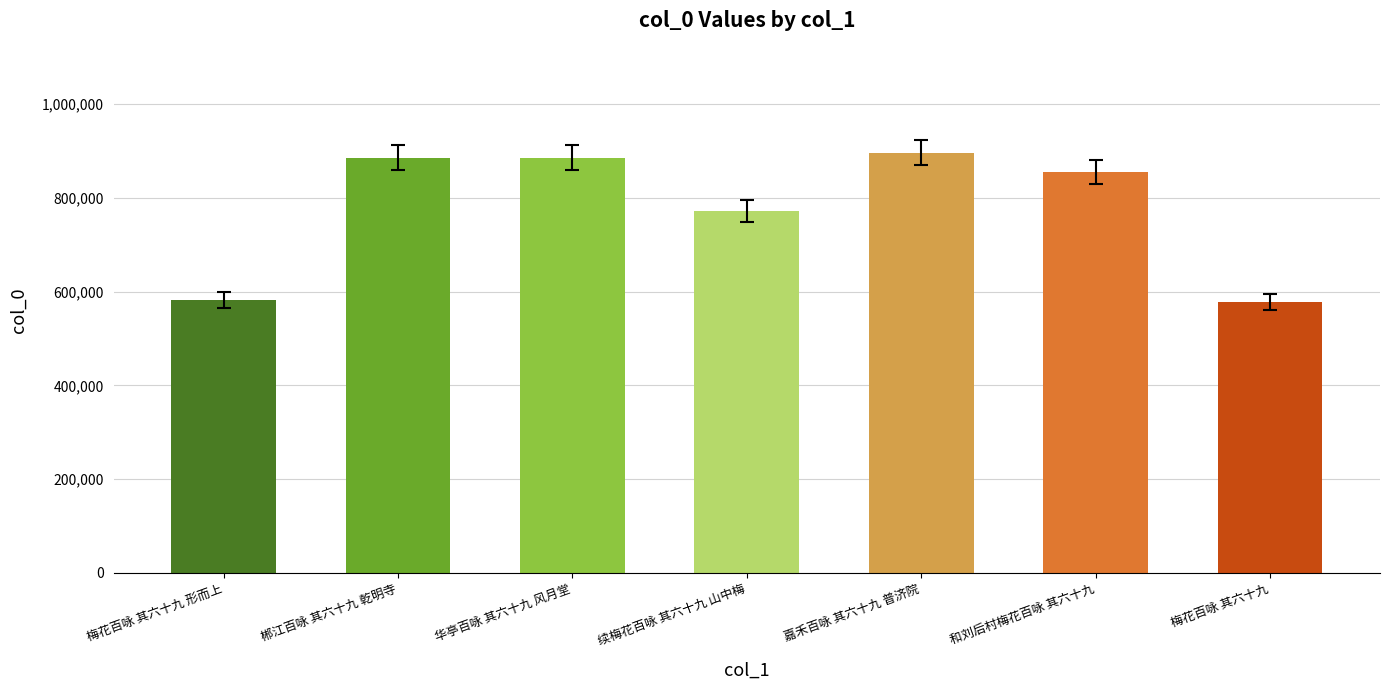

What is the label of the 4th bar from the left?

续梅花百咏 其六十九 山中梅